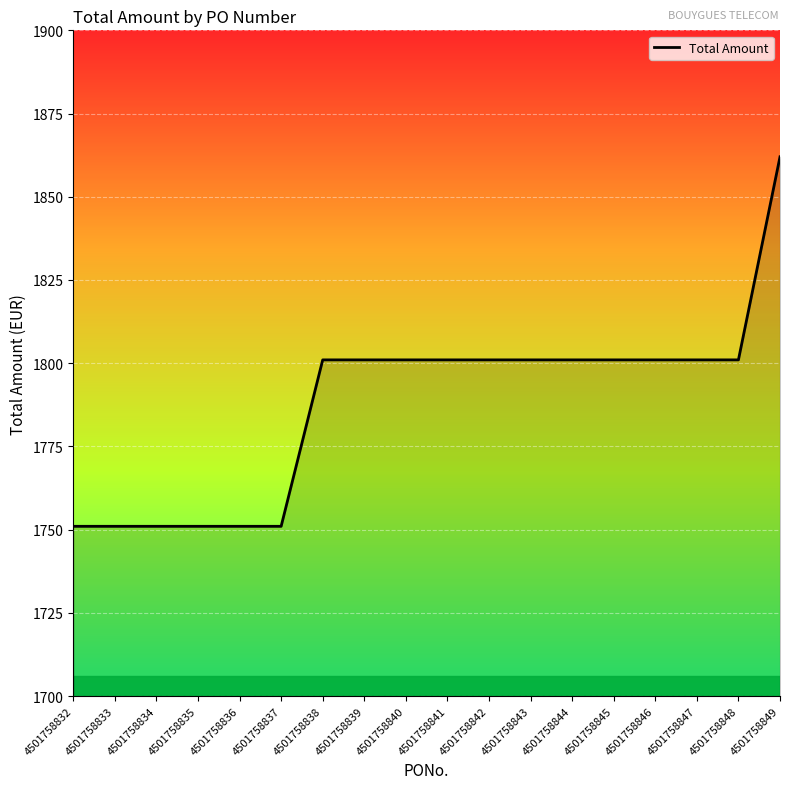

What is the sum of the values at 4501758847 and 4501758839?

3602